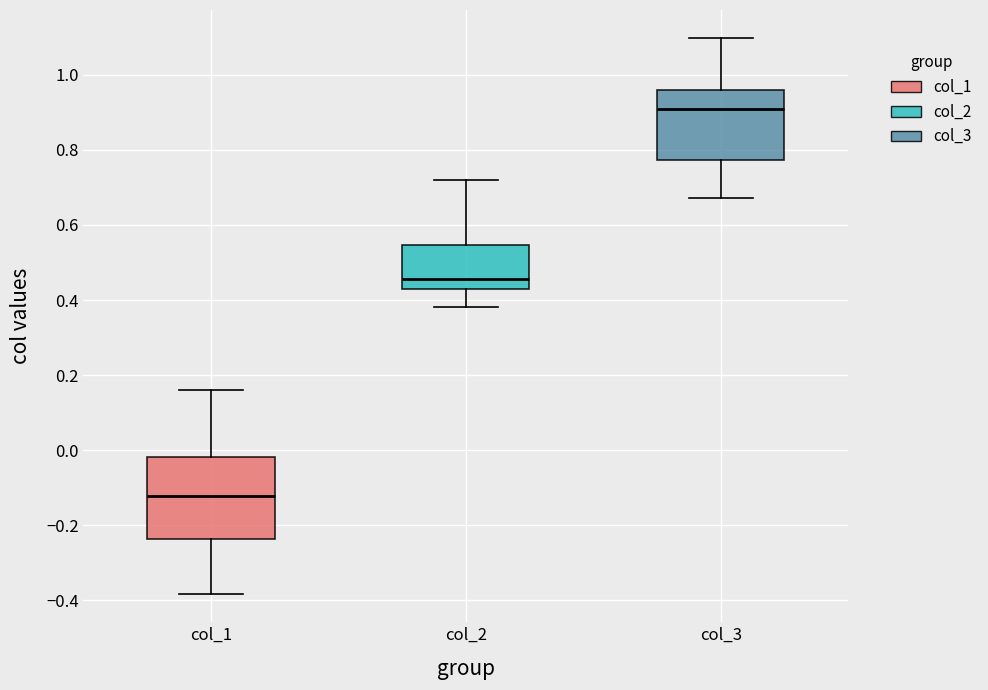

Which box is the tallest, from its lower edge to its upper edge?

col_1